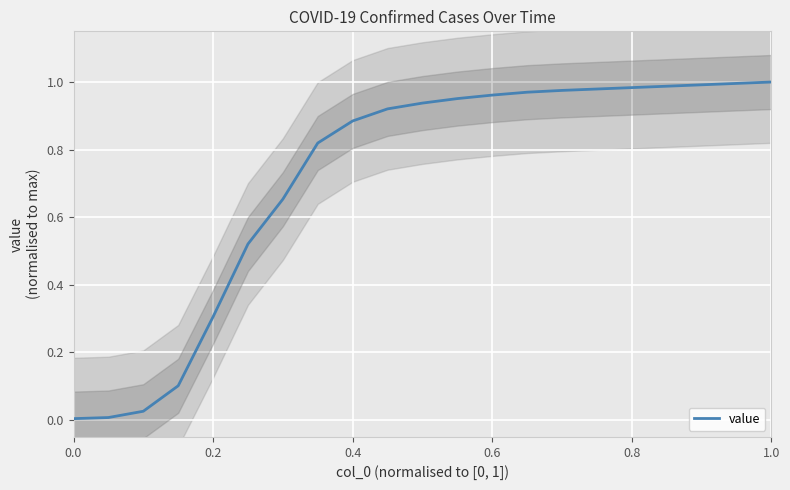

What is the change in value from 0.4 to 1.0?

+0.1